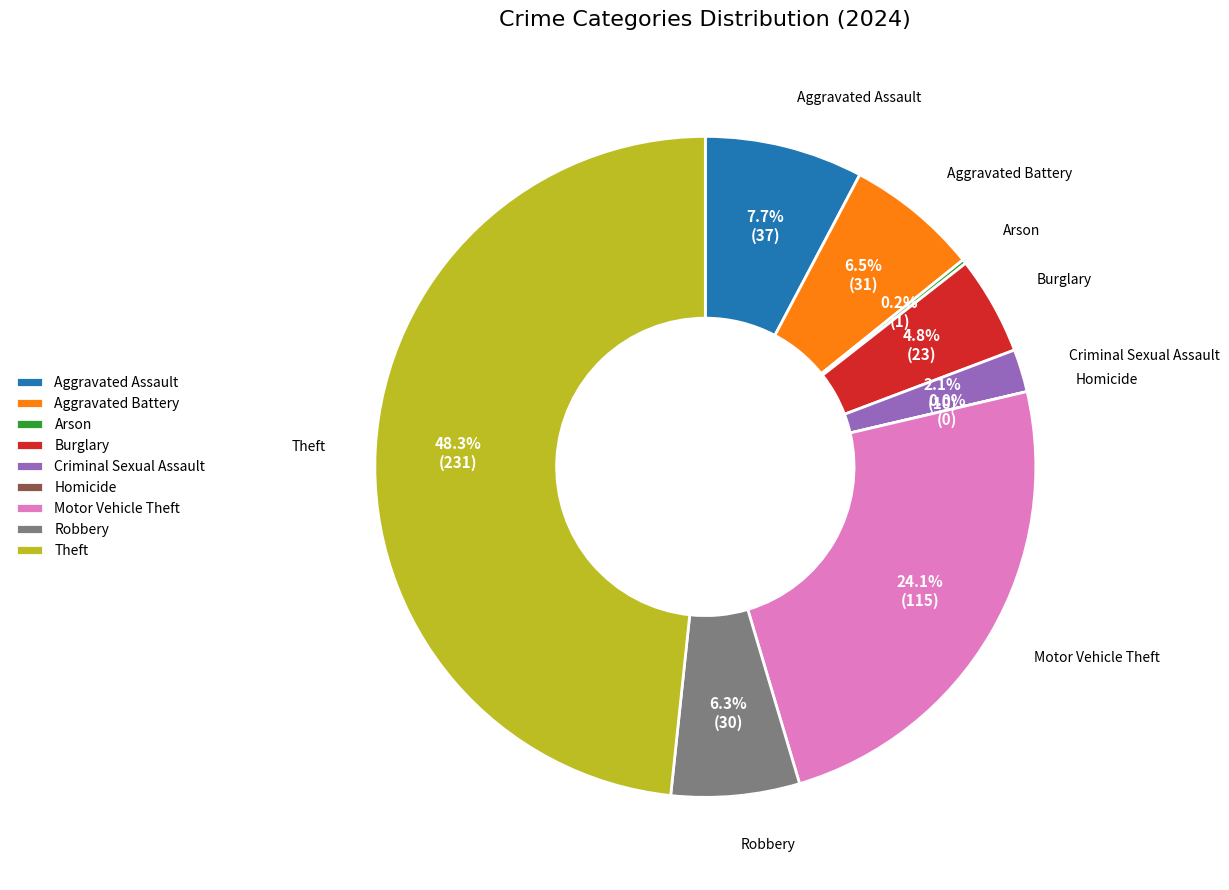

Which category has the biggest portion of the pie?

Theft